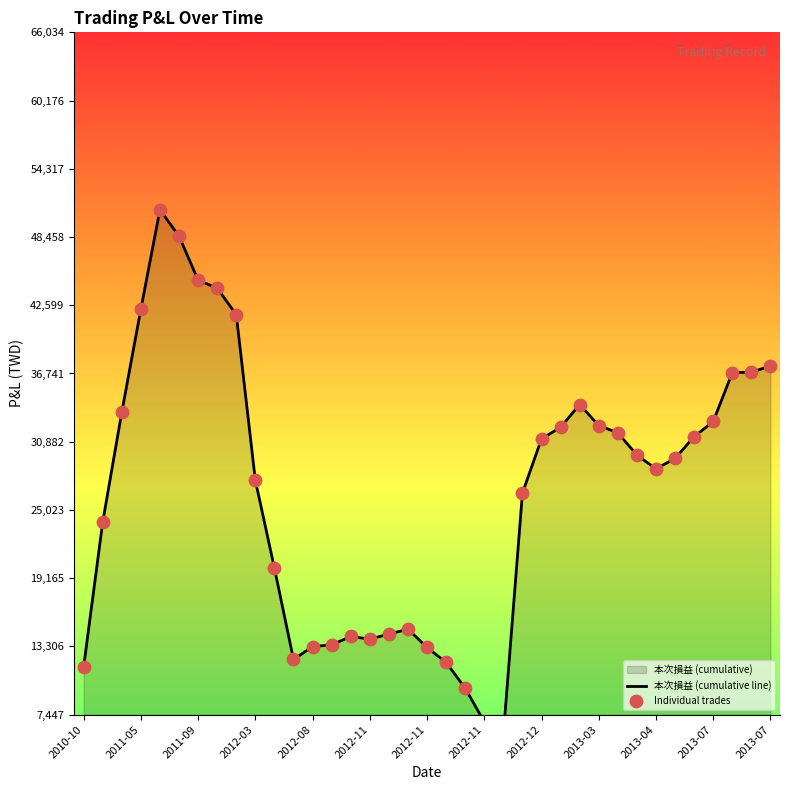

Which series reaches the minimum Y coordinate?

本次損益 (cumulative line)